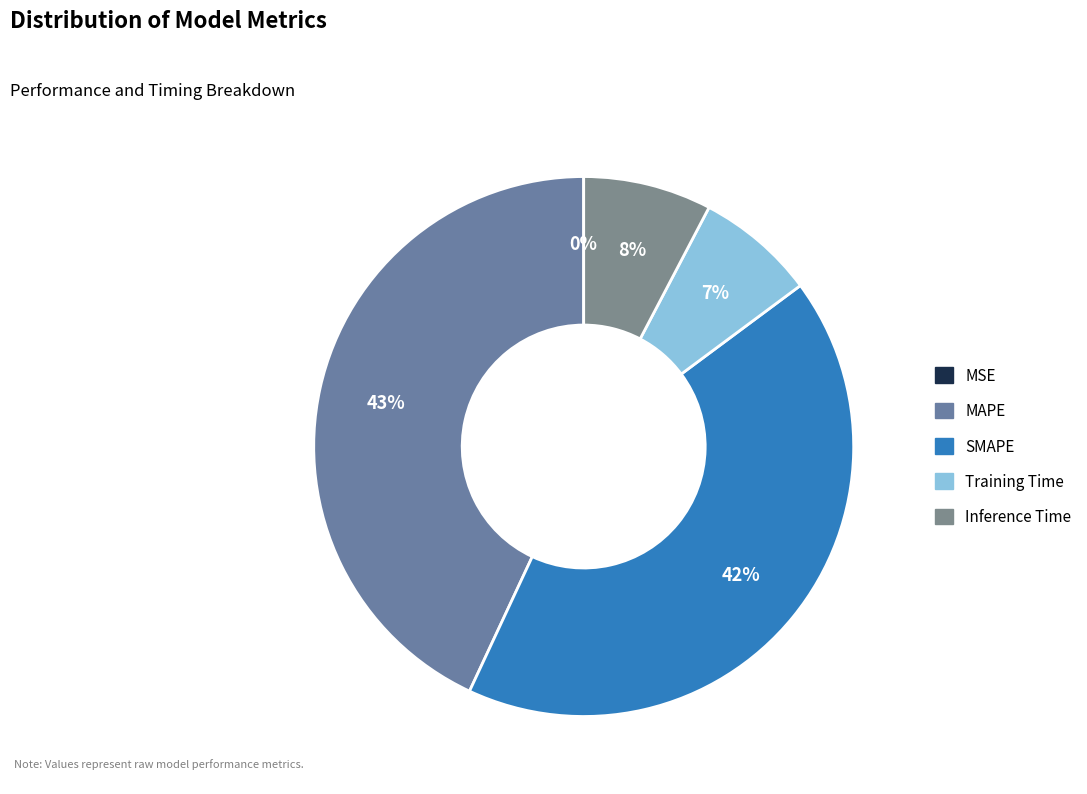

Which slice is the smallest?

MSE